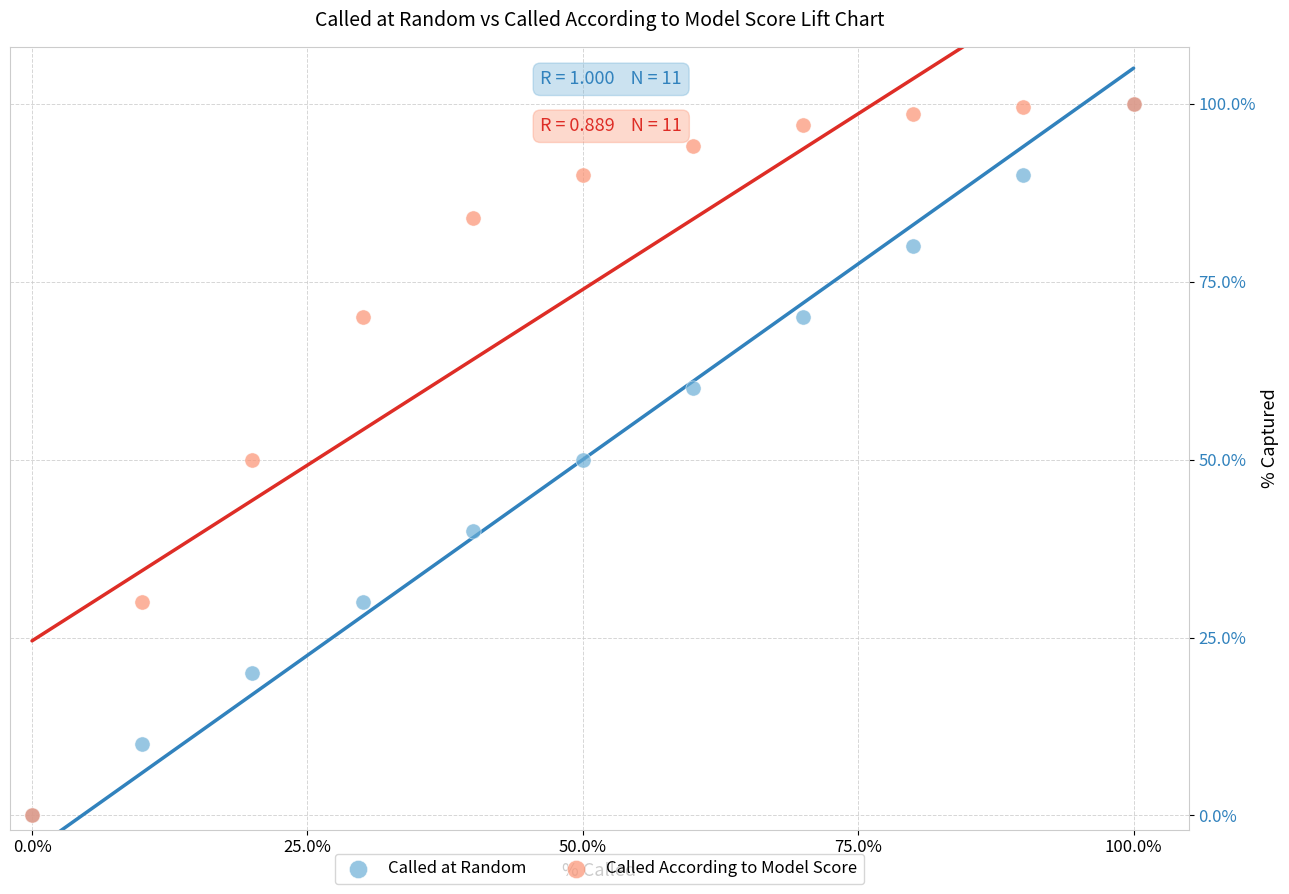

What are all the series names shown in the legend?

Called at Random, Called According to Model Score